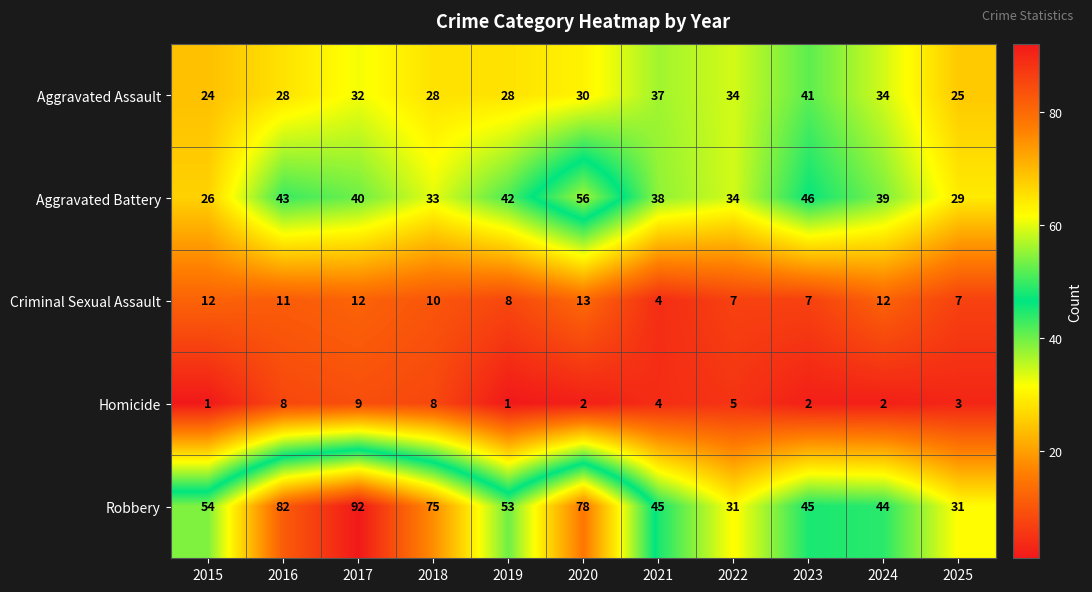

At which label is Criminal Sexual Assault closest to 8?

2019